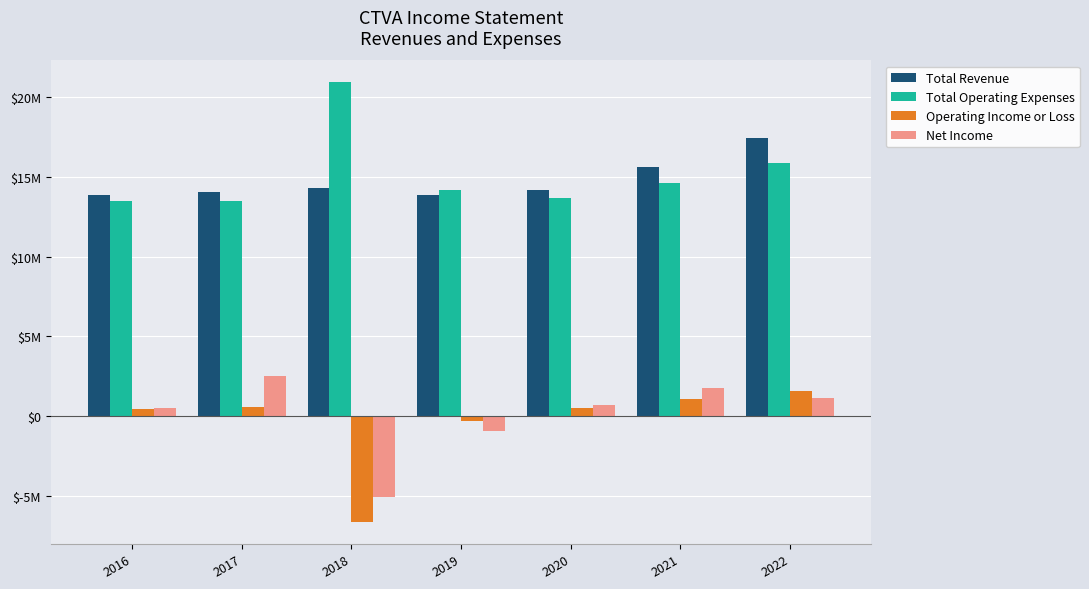

At which category does the chart reach its minimum across all series?

2018